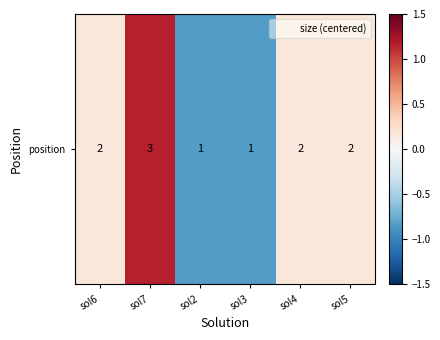

How many values are below zero?

2